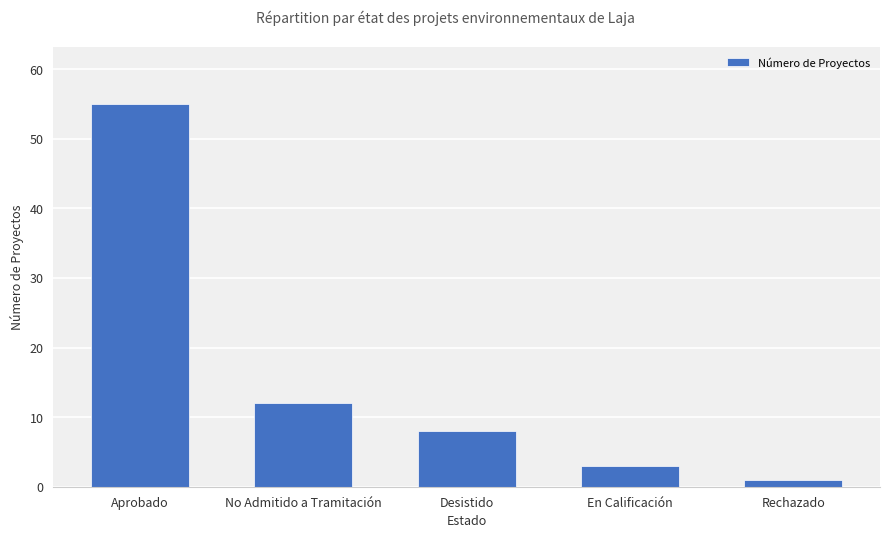

What is the greatest value displayed?

55